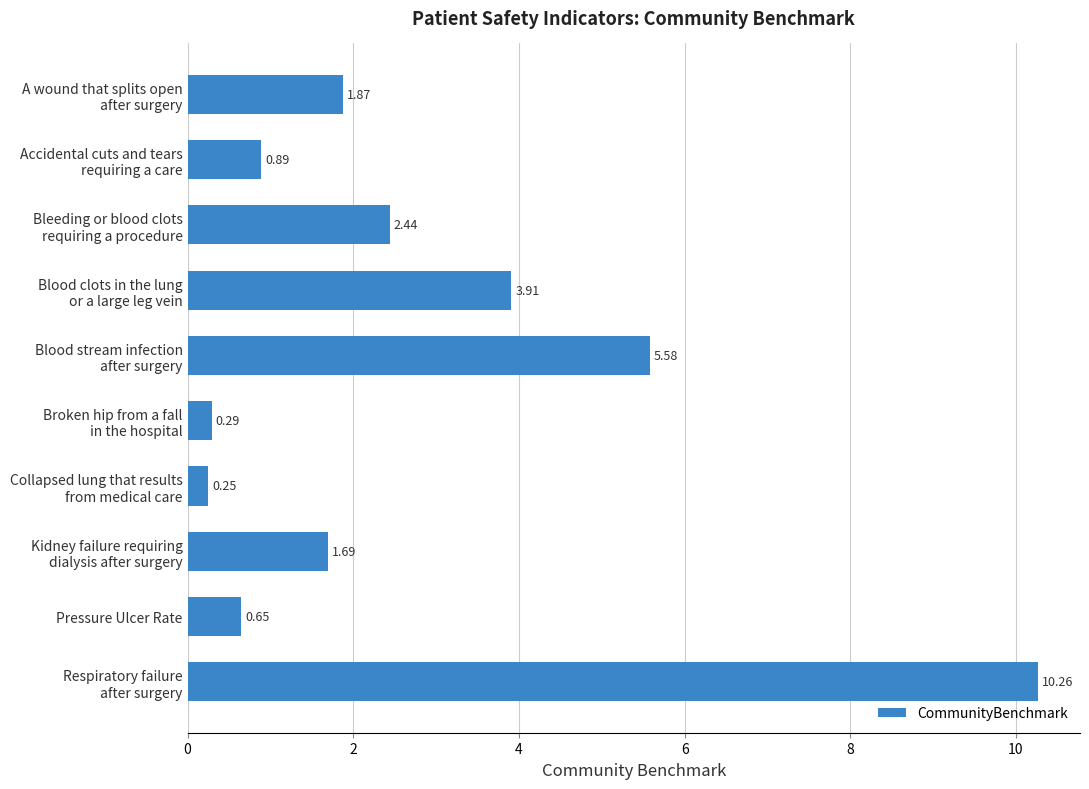

What is the average value?

2.8